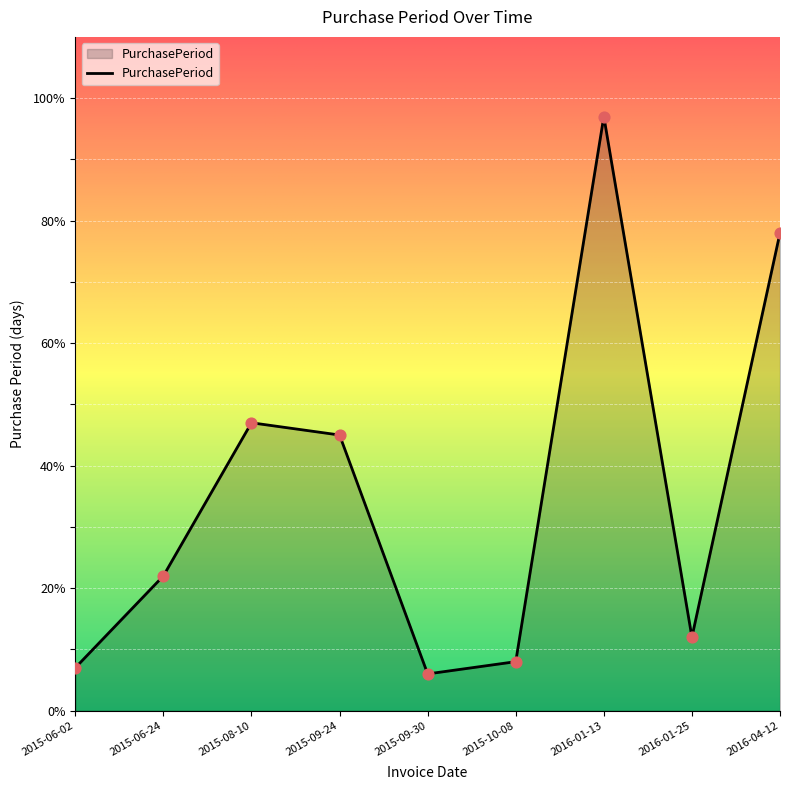

What is the change in value from 2015-06-02 to 2016-01-25?

+5